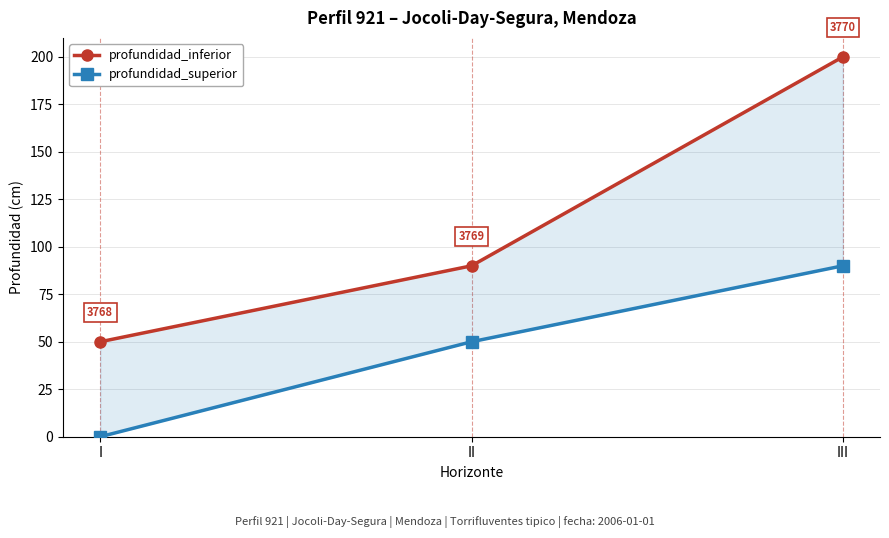

What is the value of the profundidad_inferior point at the 2nd from the left?

90